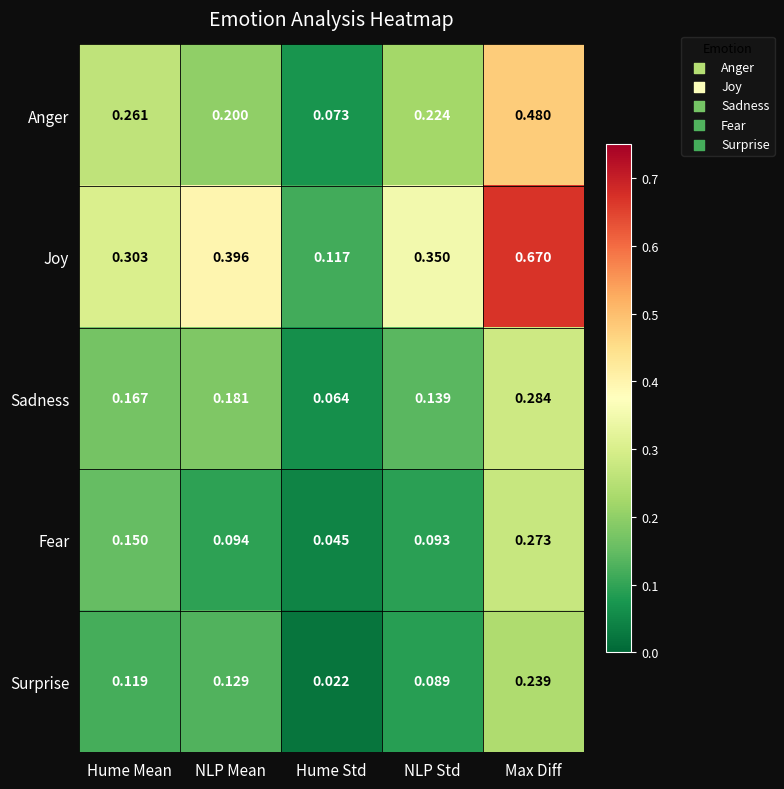

At which category is the sum across all series the highest?

Max Diff